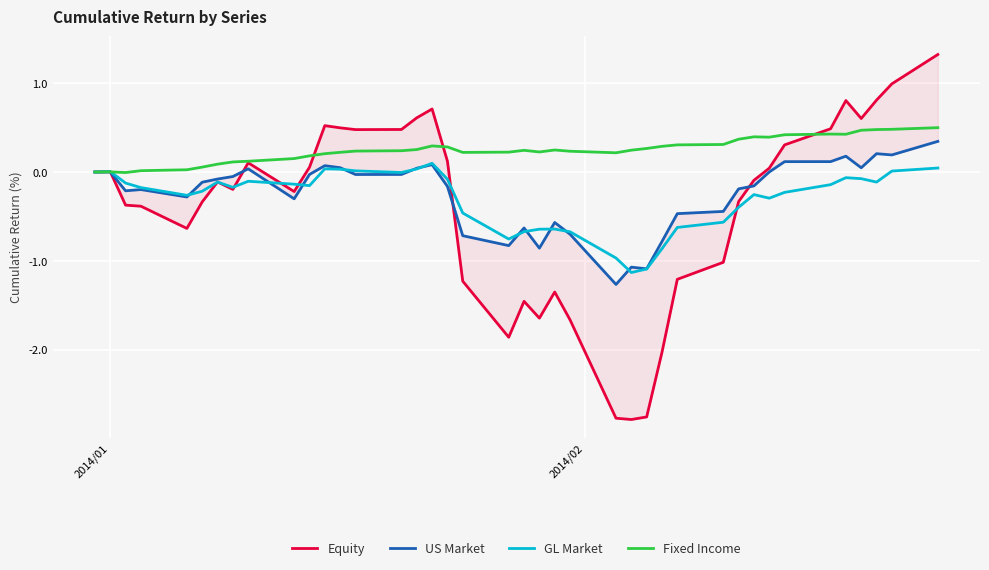

At how many categories does at least one series exceed 1?

1